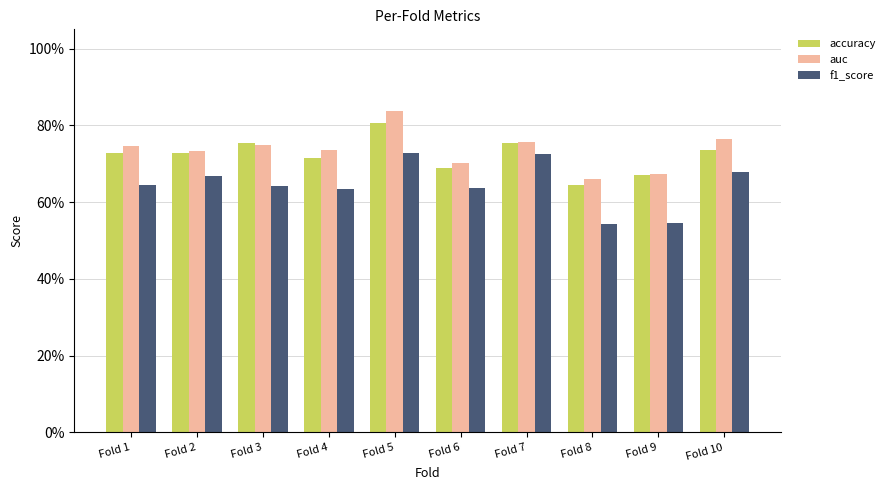

What are all the series names shown in the legend?

accuracy, auc, f1_score